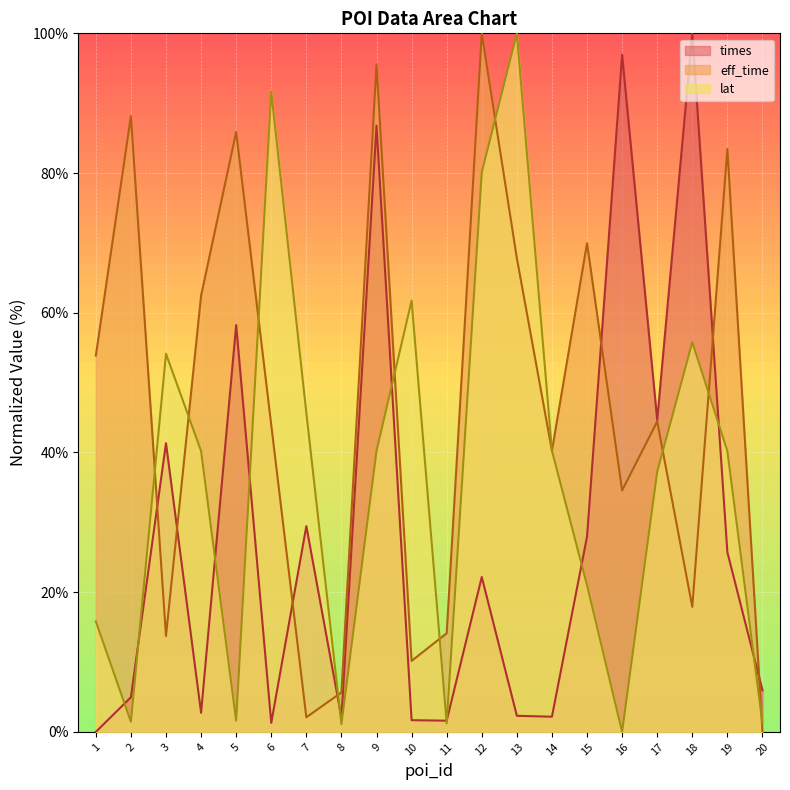

At how many categories does at least one series exceed 90?

6